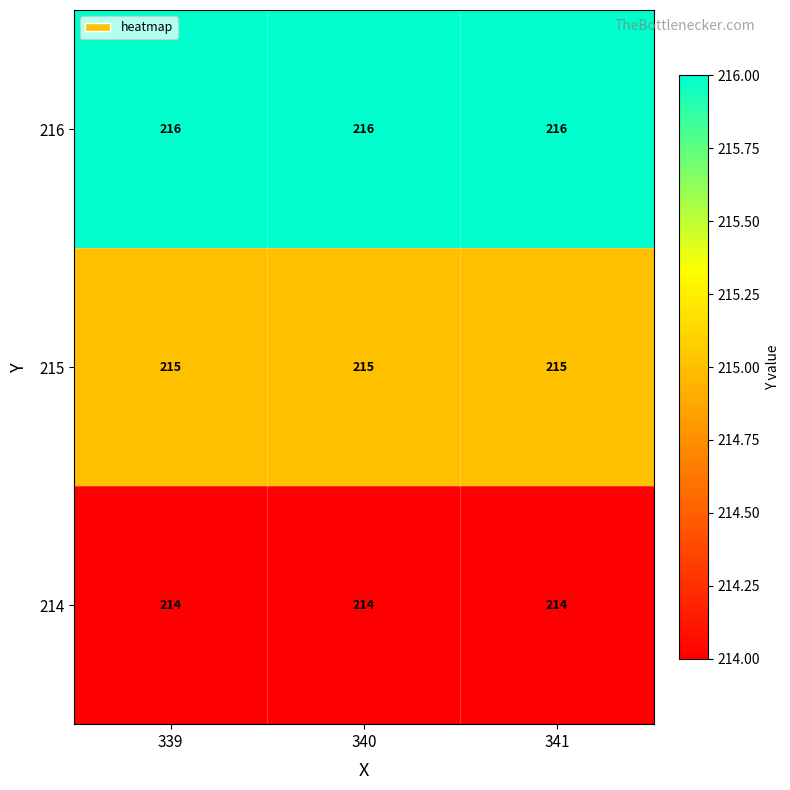

What is the total value across all series at 339?

645